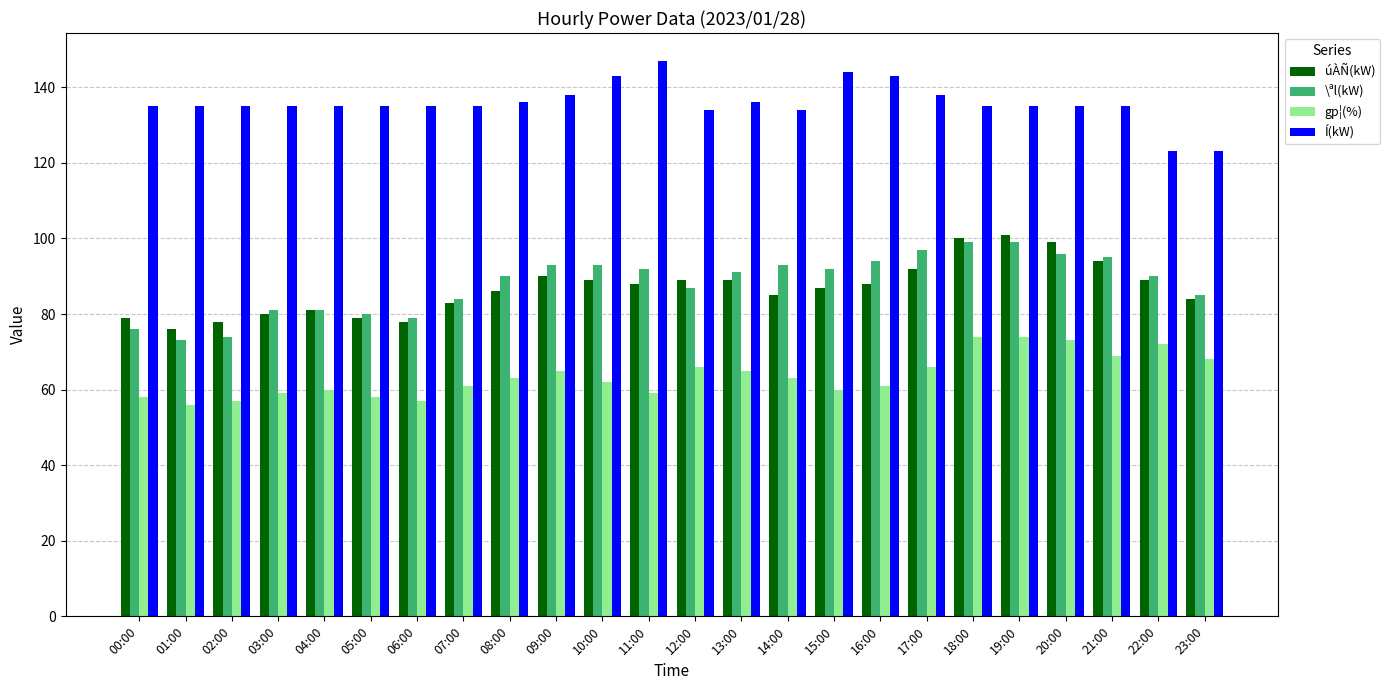

Reading left to right, extract all data points from this chart.

úÀÑ(kW): 00:00=79	01:00=76	02:00=78	03:00=80	04:00=81	05:00=79	06:00=78	07:00=83	08:00=86	09:00=90	10:00=89	11:00=88	12:00=89	13:00=89	14:00=85	15:00=87	16:00=88	17:00=92	18:00=100	19:00=101	20:00=99	21:00=94	22:00=89	23:00=84
\ªl(kW): 00:00=76	01:00=73	02:00=74	03:00=81	04:00=81	05:00=80	06:00=79	07:00=84	08:00=90	09:00=93	10:00=93	11:00=92	12:00=87	13:00=91	14:00=93	15:00=92	16:00=94	17:00=97	18:00=99	19:00=99	20:00=96	21:00=95	22:00=90	23:00=85
gp¦(%): 00:00=58	01:00=56	02:00=57	03:00=59	04:00=60	05:00=58	06:00=57	07:00=61	08:00=63	09:00=65	10:00=62	11:00=59	12:00=66	13:00=65	14:00=63	15:00=60	16:00=61	17:00=66	18:00=74	19:00=74	20:00=73	21:00=69	22:00=72	23:00=68
Í(kW): 00:00=135	01:00=135	02:00=135	03:00=135	04:00=135	05:00=135	06:00=135	07:00=135	08:00=136	09:00=138	10:00=143	11:00=147	12:00=134	13:00=136	14:00=134	15:00=144	16:00=143	17:00=138	18:00=135	19:00=135	20:00=135	21:00=135	22:00=123	23:00=123